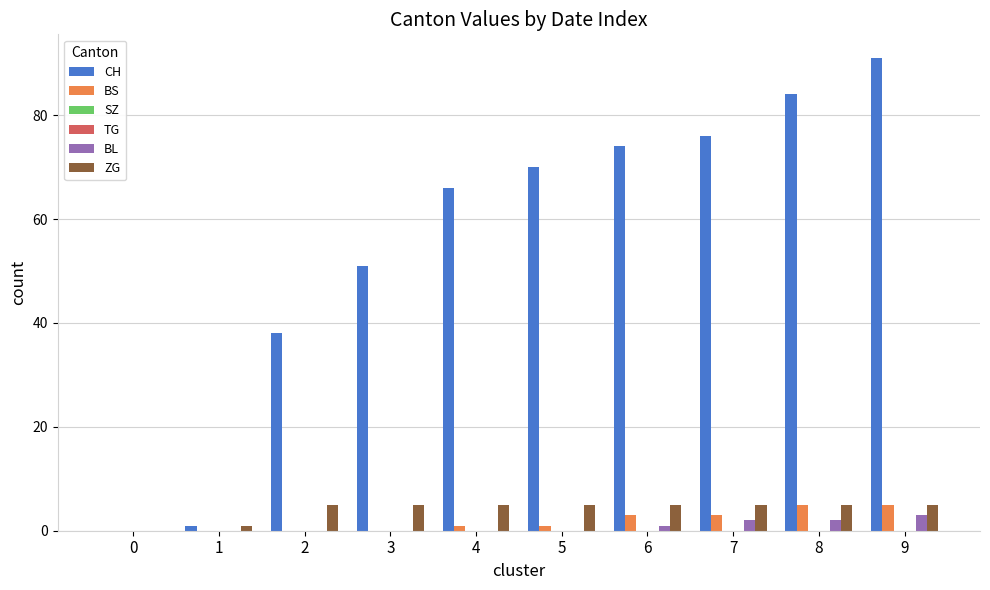

What is the average value of the CH series?

55